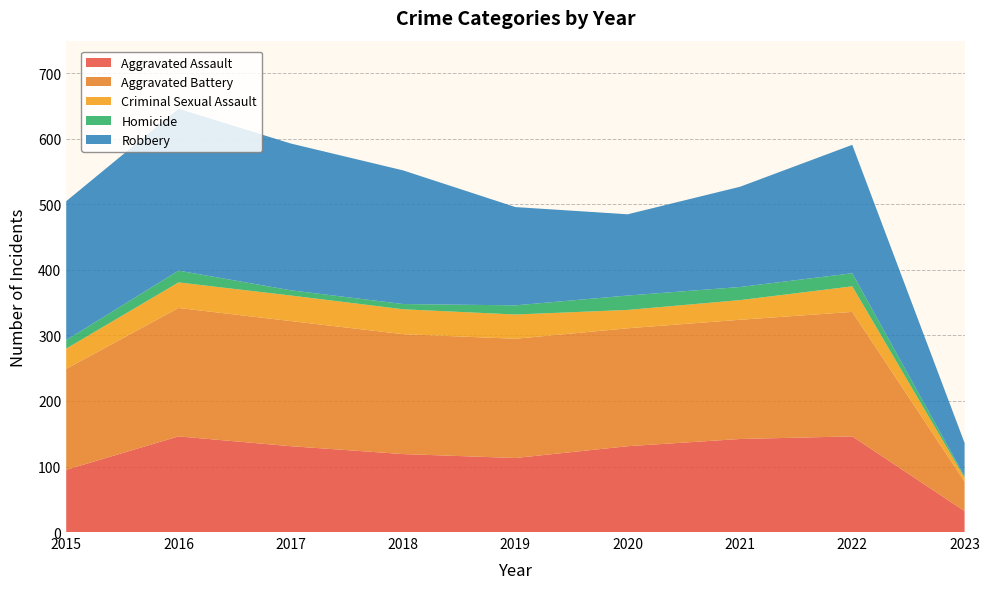

Reading right to left, transcribe all the data shown in this chart.

Aggravated Assault: 2023=32	2022=146	2021=142	2020=131	2019=113	2018=119	2017=131	2016=146	2015=95
Aggravated Battery: 2023=45	2022=190	2021=182	2020=180	2019=182	2018=183	2017=191	2016=196	2015=154
Criminal Sexual Assault: 2023=6	2022=39	2021=30	2020=28	2019=37	2018=38	2017=39	2016=39	2015=31
Homicide: 2023=2	2022=20	2021=20	2020=22	2019=14	2018=8	2017=8	2016=18	2015=13
Robbery: 2023=51	2022=196	2021=153	2020=124	2019=150	2018=204	2017=224	2016=247	2015=212